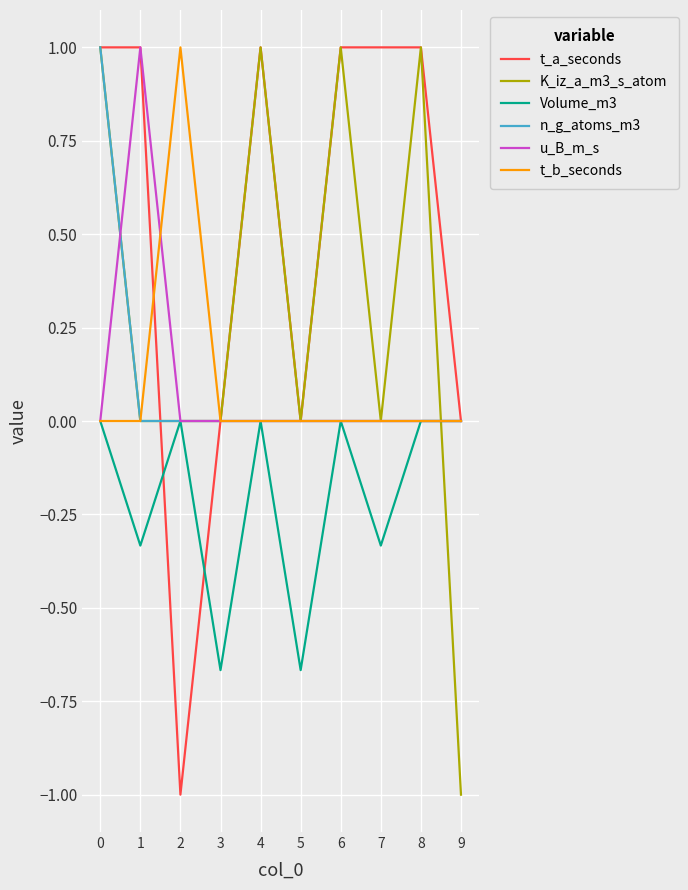

Is the value of t_b_seconds at 0 greater than the value of u_B_m_s at 1?

No